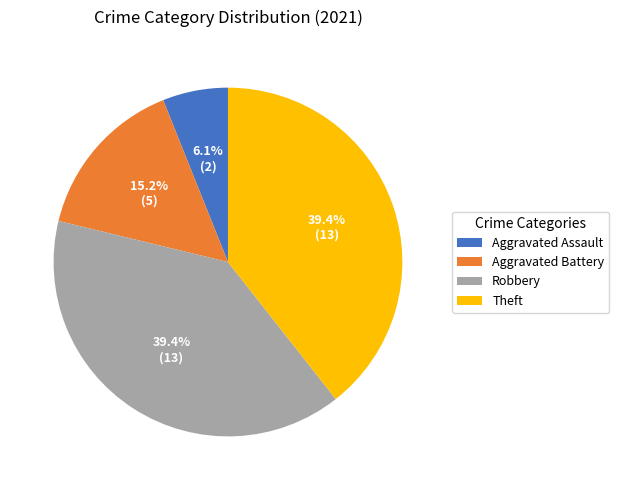

The Aggravated Battery slice represents 15% of the pie. True or false?

True